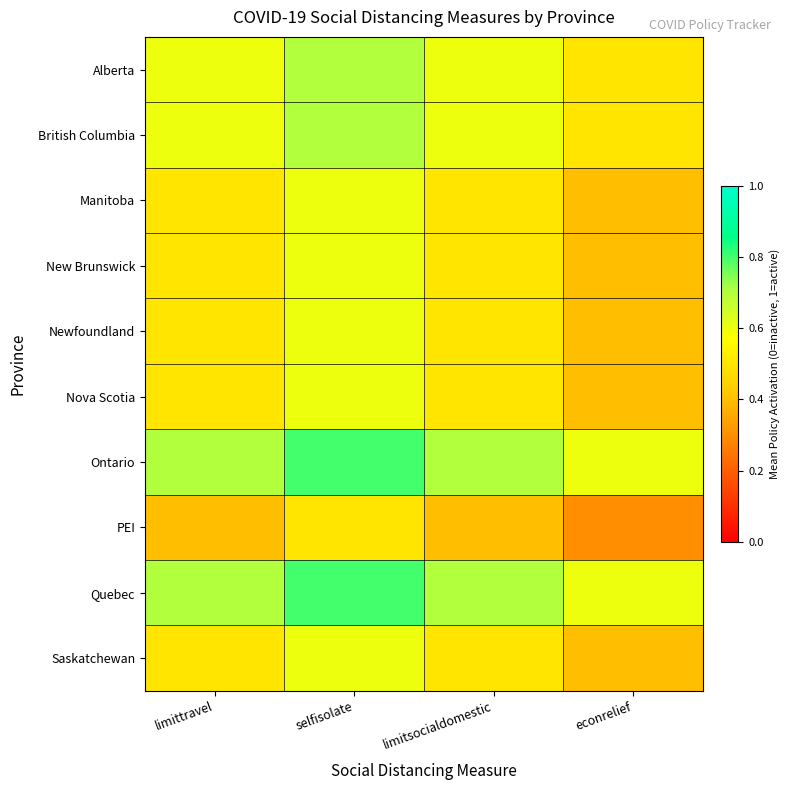

Reading right to left, what are all the values shown in this chart?

Alberta: econrelief=0.5	limitsocialdomestic=0.6	selfisolate=0.7	limittravel=0.6
British Columbia: econrelief=0.5	limitsocialdomestic=0.6	selfisolate=0.7	limittravel=0.6
Manitoba: econrelief=0.4	limitsocialdomestic=0.5	selfisolate=0.6	limittravel=0.5
New Brunswick: econrelief=0.4	limitsocialdomestic=0.5	selfisolate=0.6	limittravel=0.5
Newfoundland: econrelief=0.4	limitsocialdomestic=0.5	selfisolate=0.6	limittravel=0.5
Nova Scotia: econrelief=0.4	limitsocialdomestic=0.5	selfisolate=0.6	limittravel=0.5
Ontario: econrelief=0.6	limitsocialdomestic=0.7	selfisolate=0.8	limittravel=0.7
PEI: econrelief=0.3	limitsocialdomestic=0.4	selfisolate=0.5	limittravel=0.4
Quebec: econrelief=0.6	limitsocialdomestic=0.7	selfisolate=0.8	limittravel=0.7
Saskatchewan: econrelief=0.4	limitsocialdomestic=0.5	selfisolate=0.6	limittravel=0.5